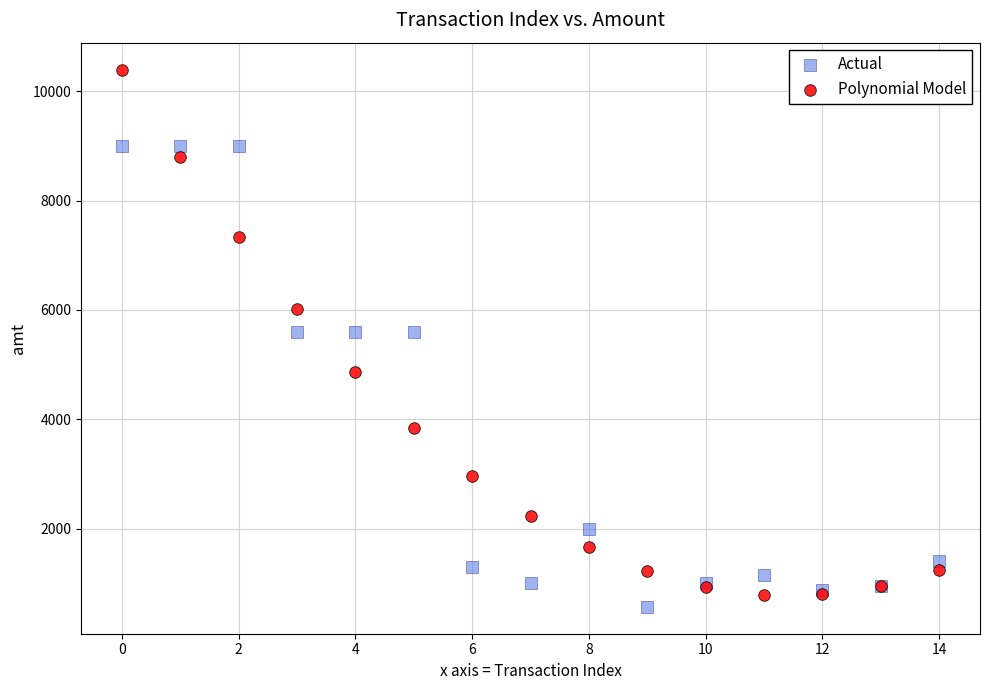

Which series reaches the maximum Y coordinate?

Polynomial Model